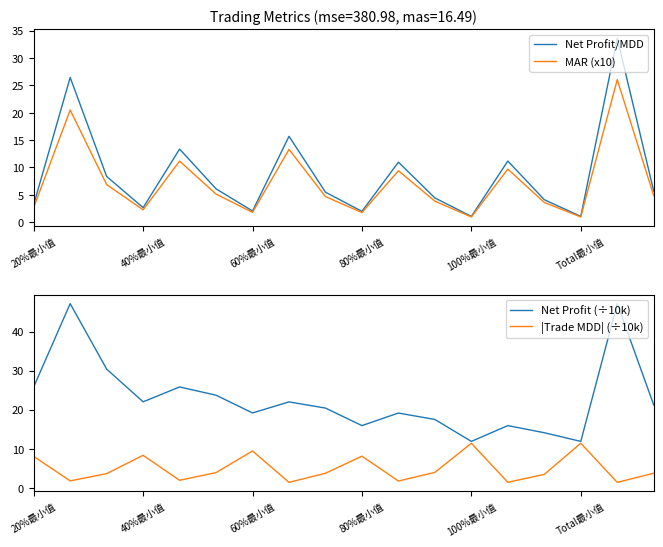

True or false: Net Profit/MDD has a value of 2.1 at 20%最小值.

False